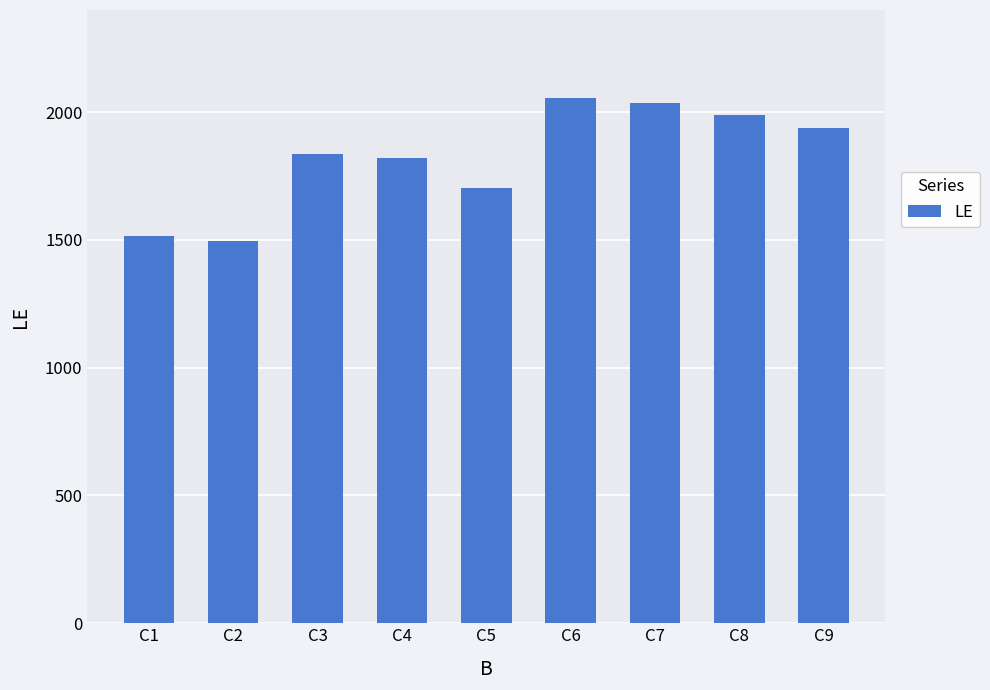

Reading right to left, list all the values displayed in this chart.

C9=1937	C8=1988	C7=2037	C6=2055	C5=1703	C4=1822	C3=1836	C2=1495	C1=1517